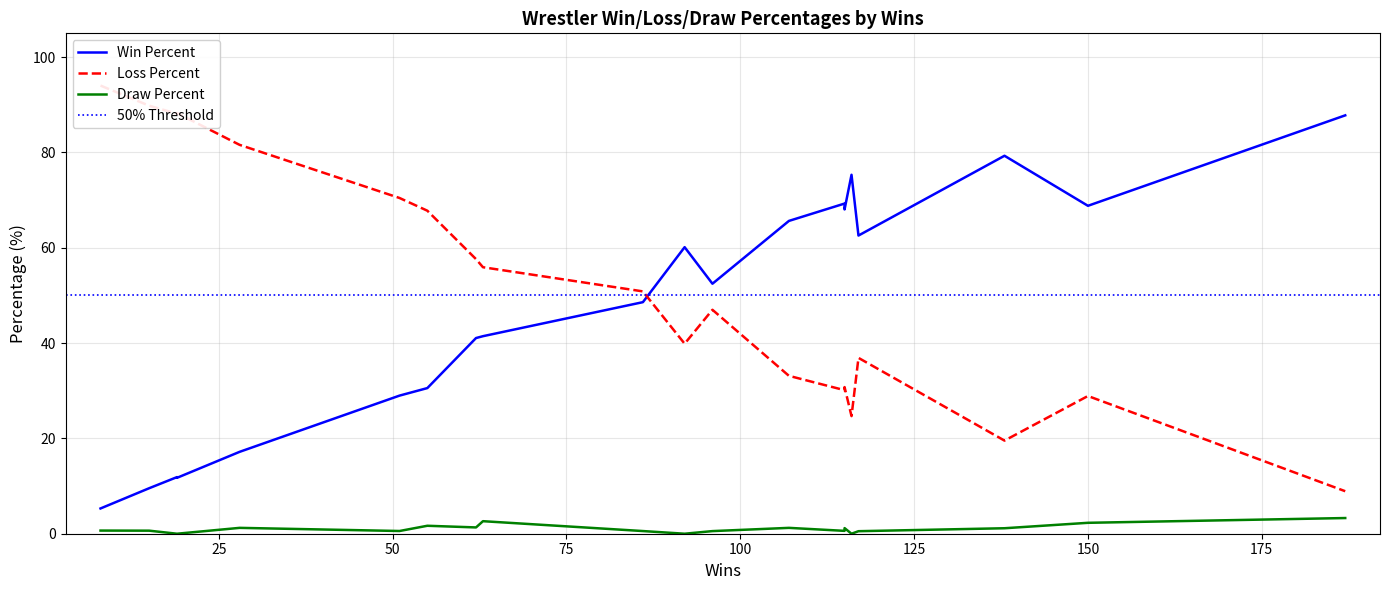

Is it true that Draw Percent equals 0.3 at Cesaro?

False